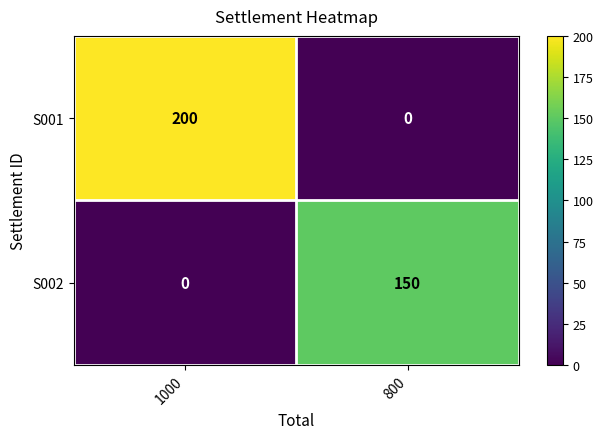

Count the number of data series in this chart.

2